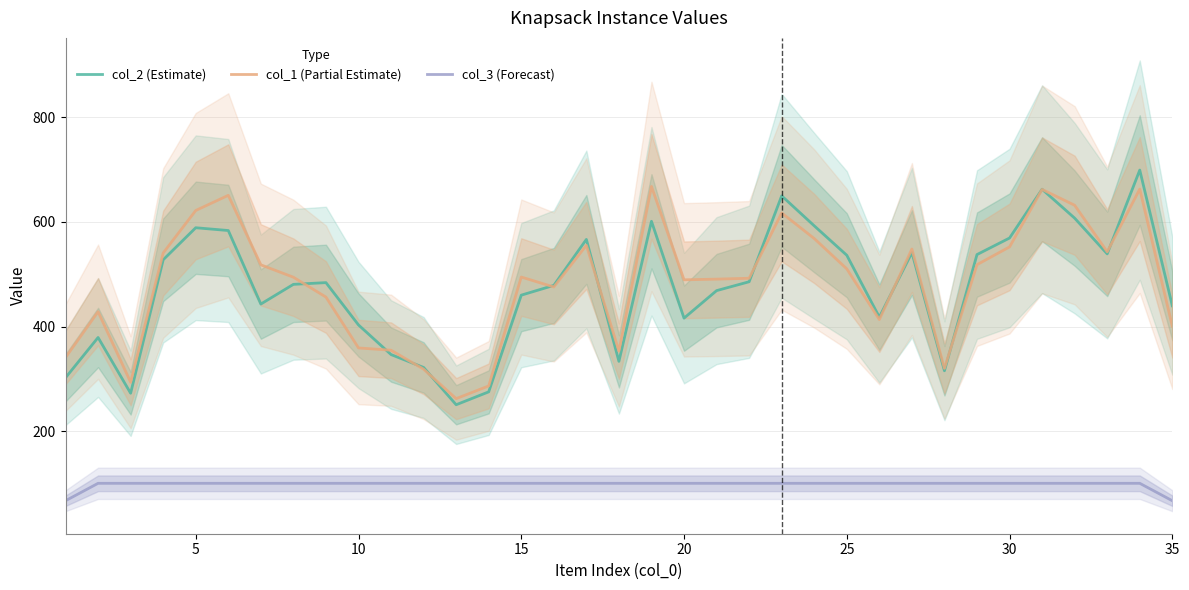

In col_2 (Estimate), how many points are higher than both neighbors (excluding endpoints)?

9